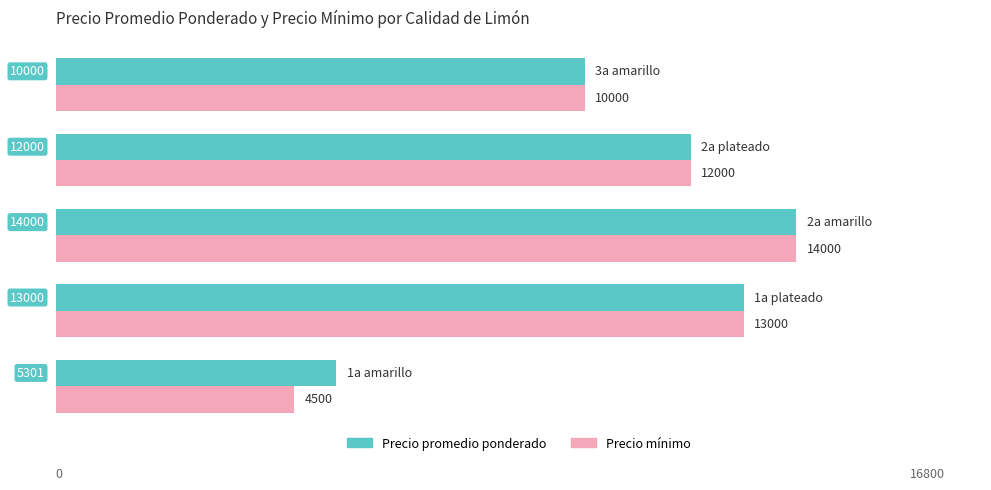

Which series has the widest spread of values?

Precio mínimo